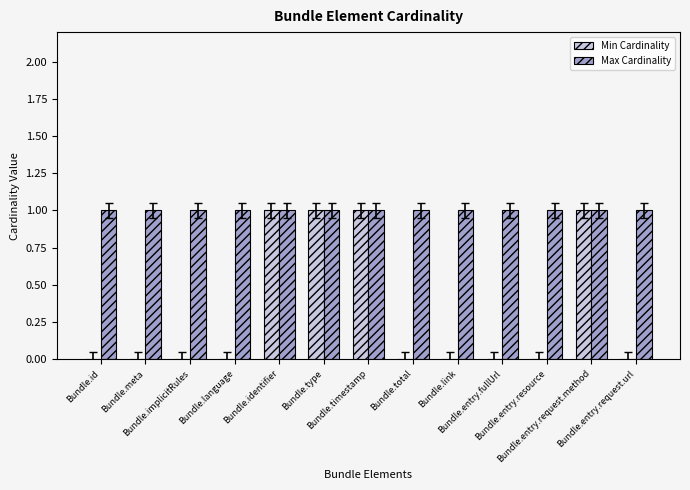

What is the difference between the Min Cardinality values at Bundle.implicitRules and Bundle.type?

1